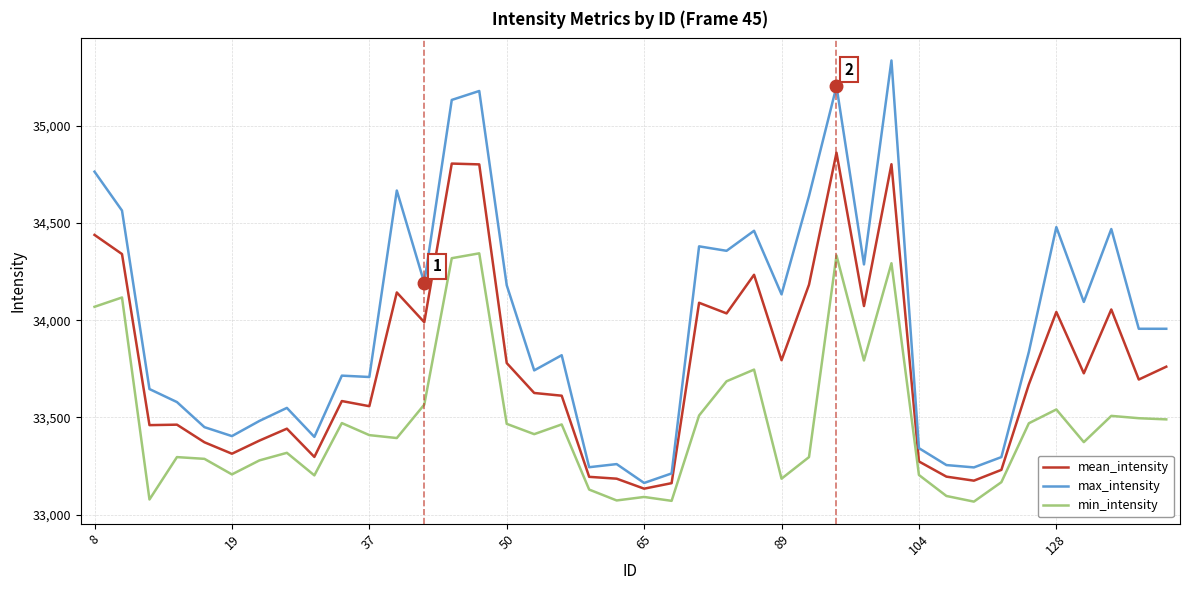

True or false: max_intensity and min_intensity intersect in this chart.

False